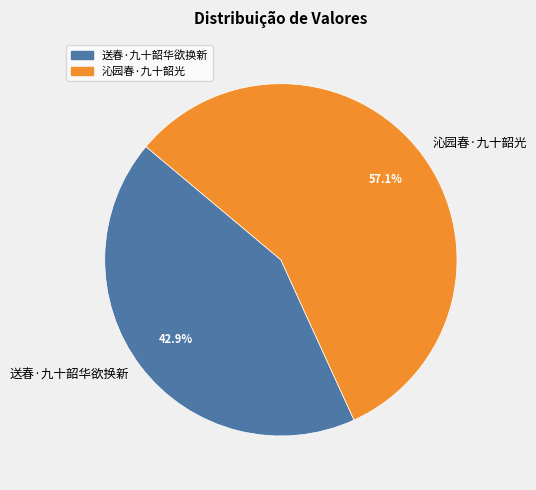

Is it true that 沁园春·九十韶光 is 67% of the pie?

False